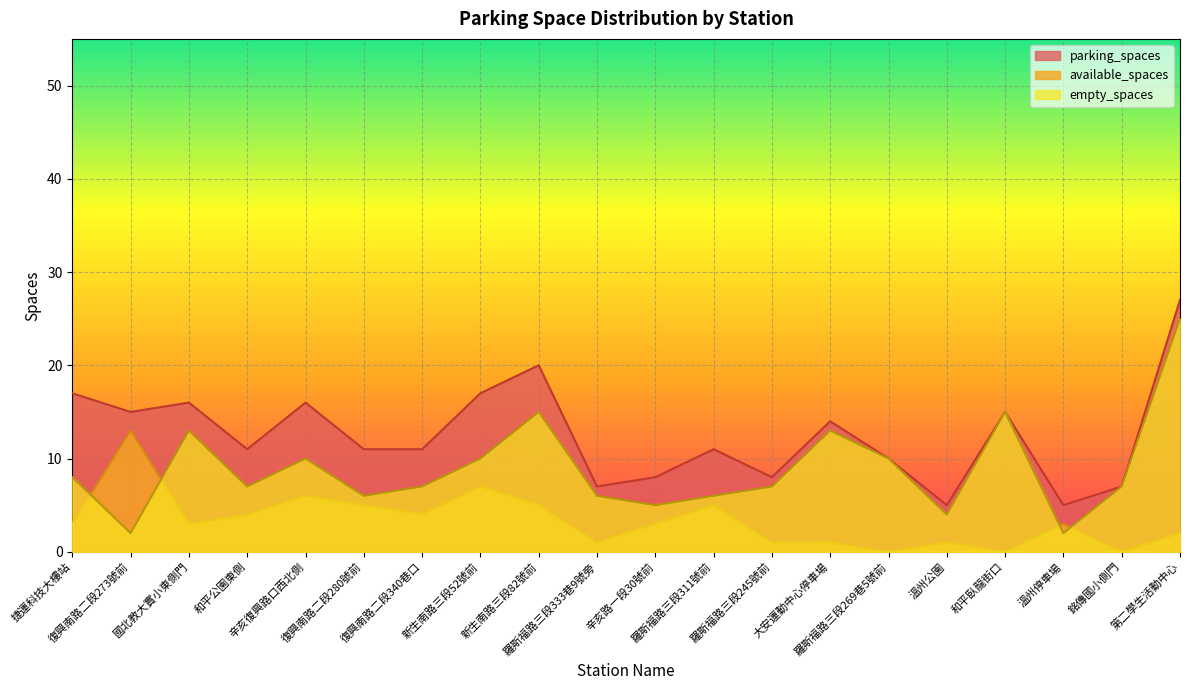

True or false: empty_spaces and parking_spaces cross at least once.

False